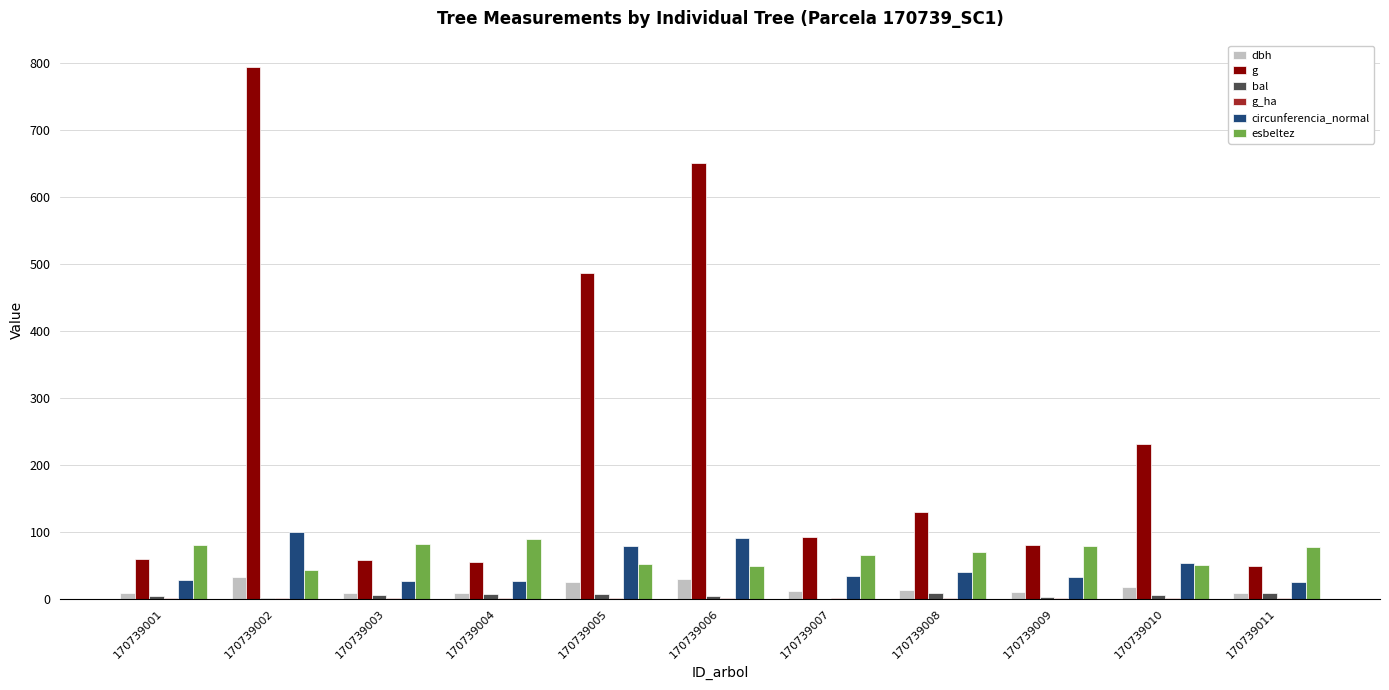

What is the average value of the circunferencia_normal series?

48.5